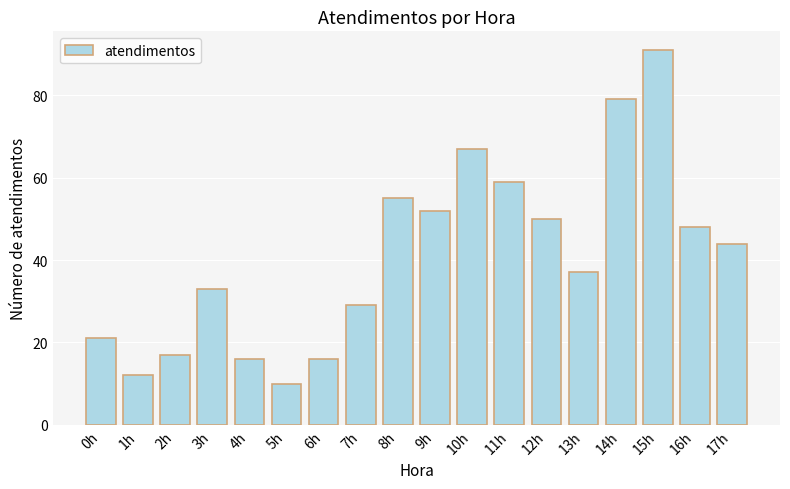

What is the greatest value displayed?

91